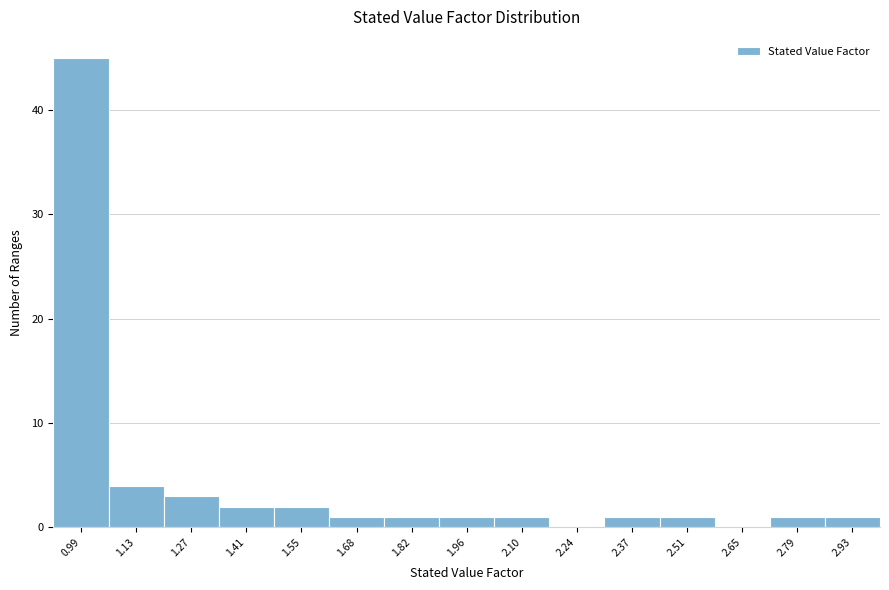

Over which range of the x-axis is the bar tallest?

0.92 to 1.06